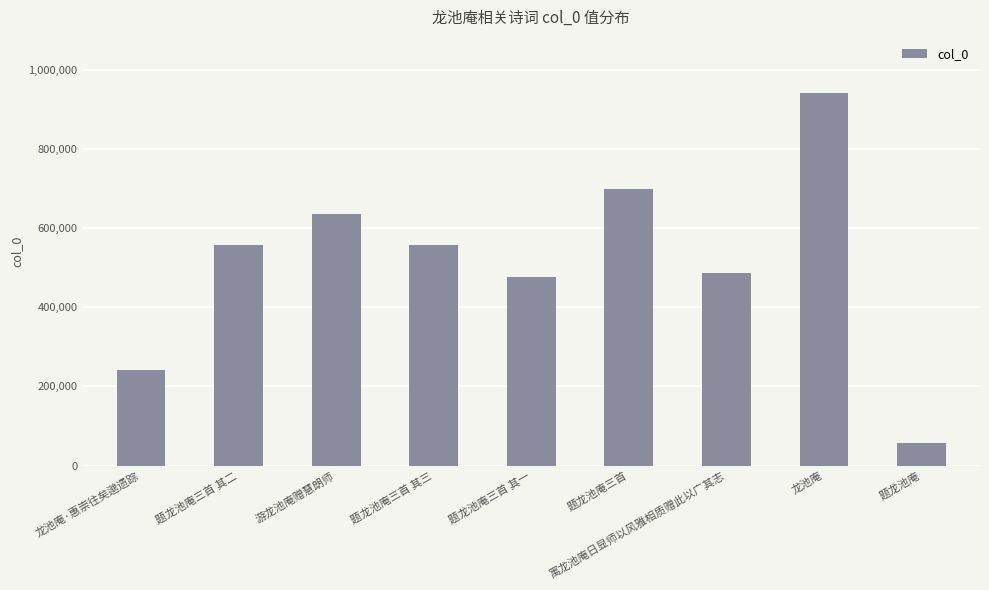

What is the average value?

516772